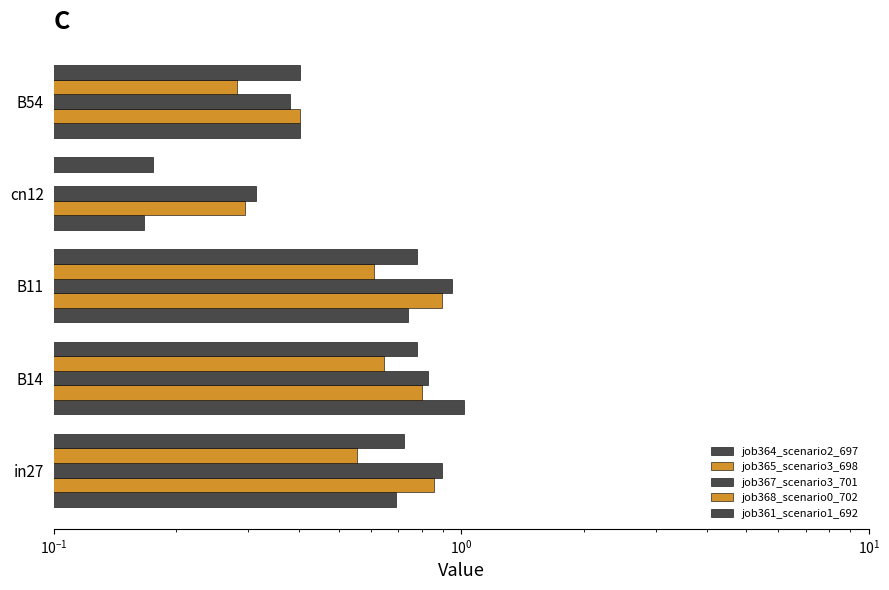

What is the average value of the job368_scenario0_702 series?

0.4